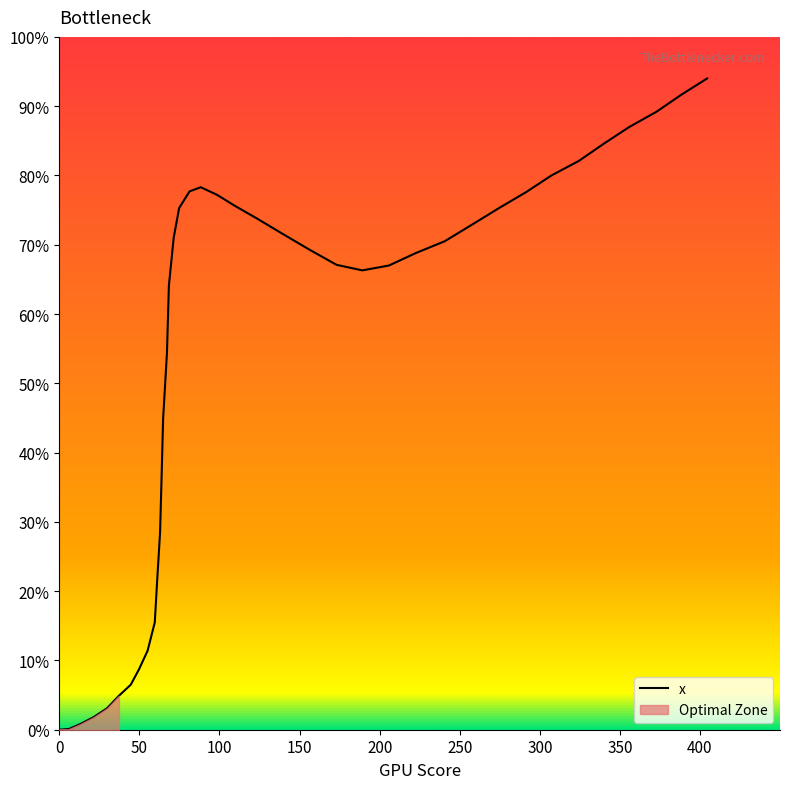

What is the highest value of the x series?

94.0